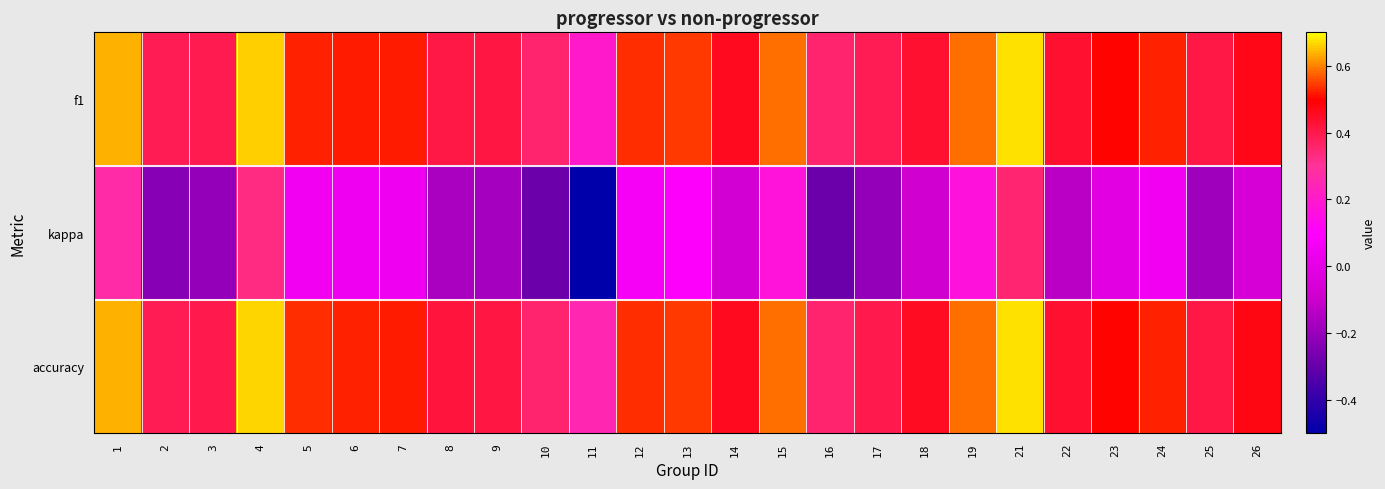

What is the total value across all series at 21?

1.7